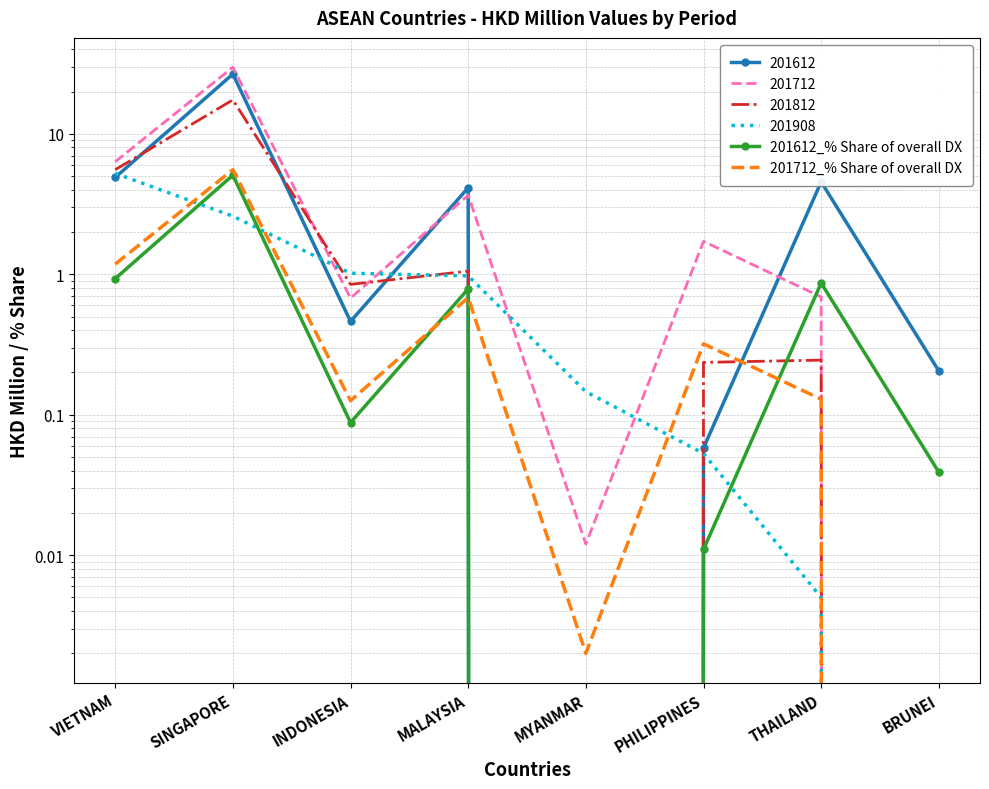

Is the value of 201612_% Share of overall DX at BRUNEI greater than the value of 201712_% Share of overall DX at PHILIPPINES?

No